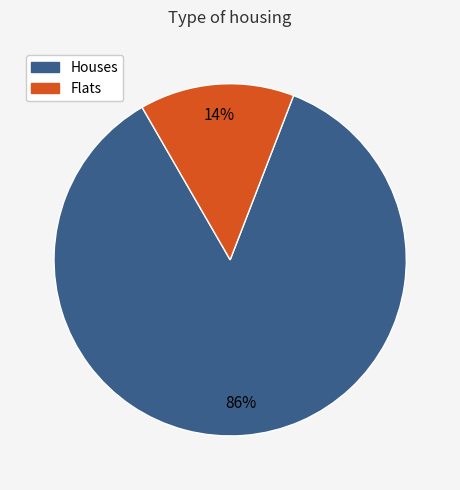

Does any single category account for the majority?

Yes